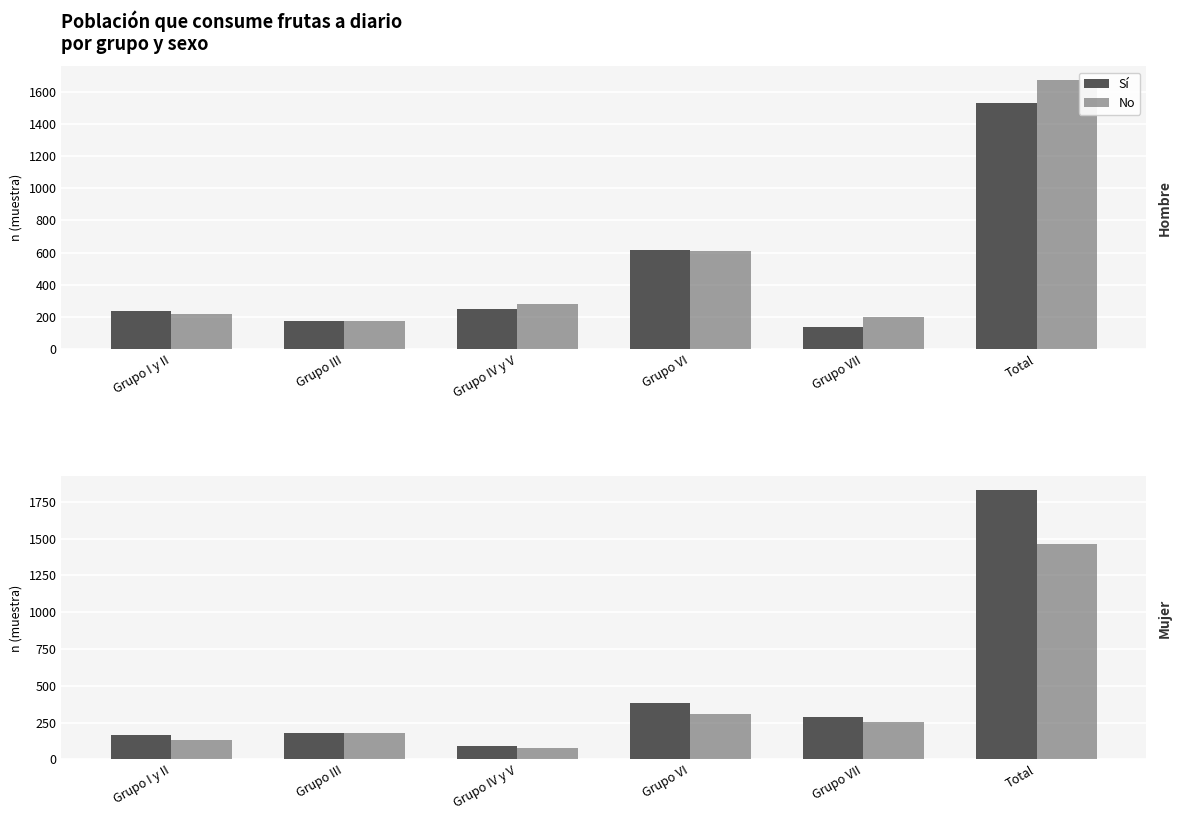

At which category does the chart reach its peak across all series?

Total